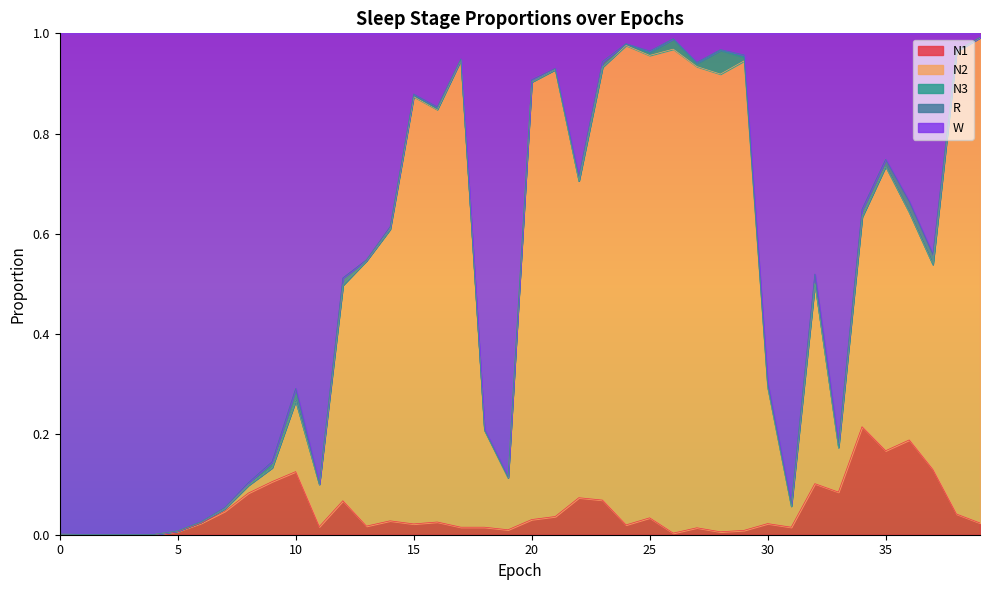

True or false: N1 has a value of 0.0 at 31.

False